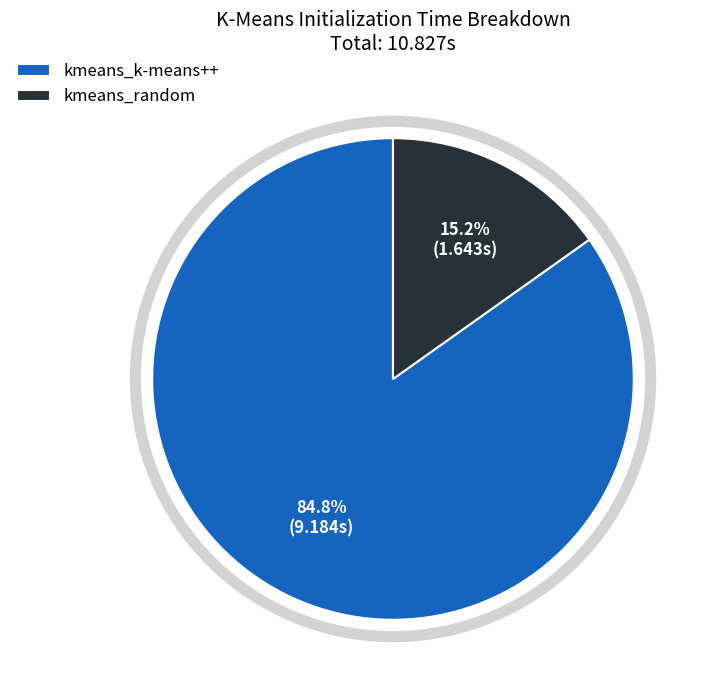

Count the number of slices in the pie.

2